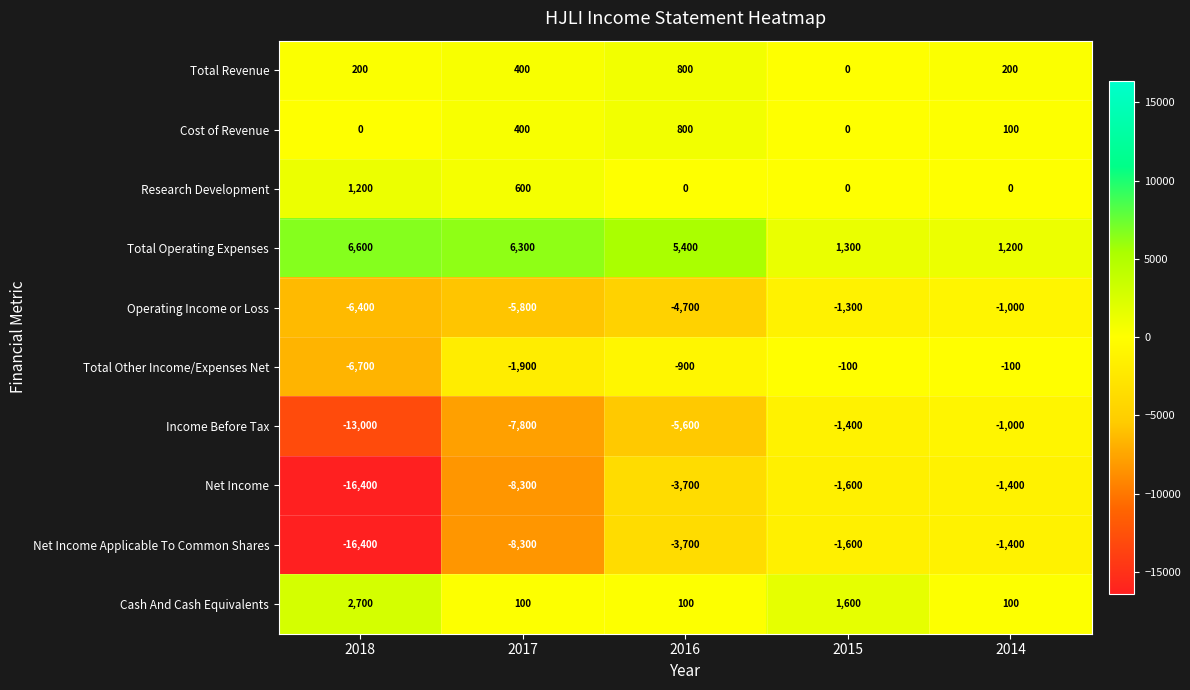

At which label does Operating Income or Loss reach its minimum?

2018